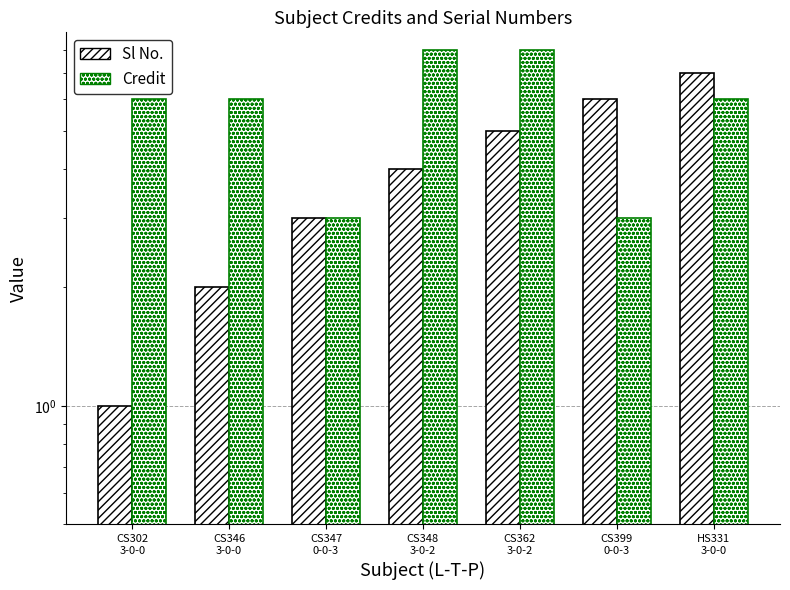

At which category is the sum across all series the highest?

CS362
3-0-2